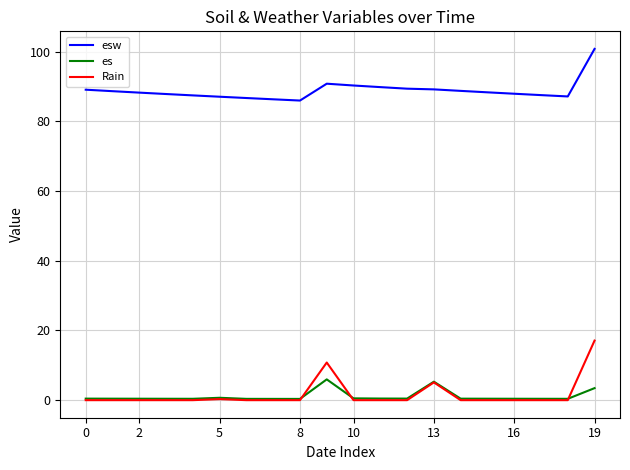

What is the lowest value of the esw series?

86.0